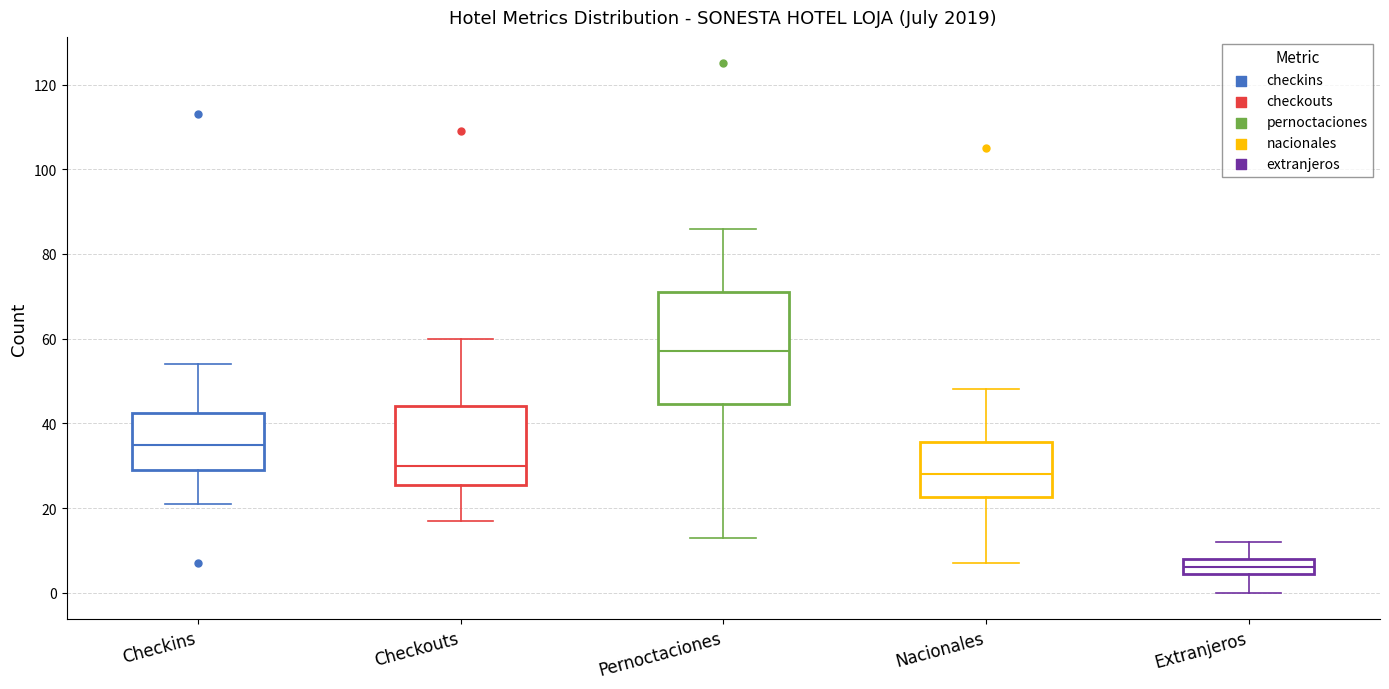

Comparing the boxes themselves (not the whiskers), which one is the tallest?

Pernoctaciones